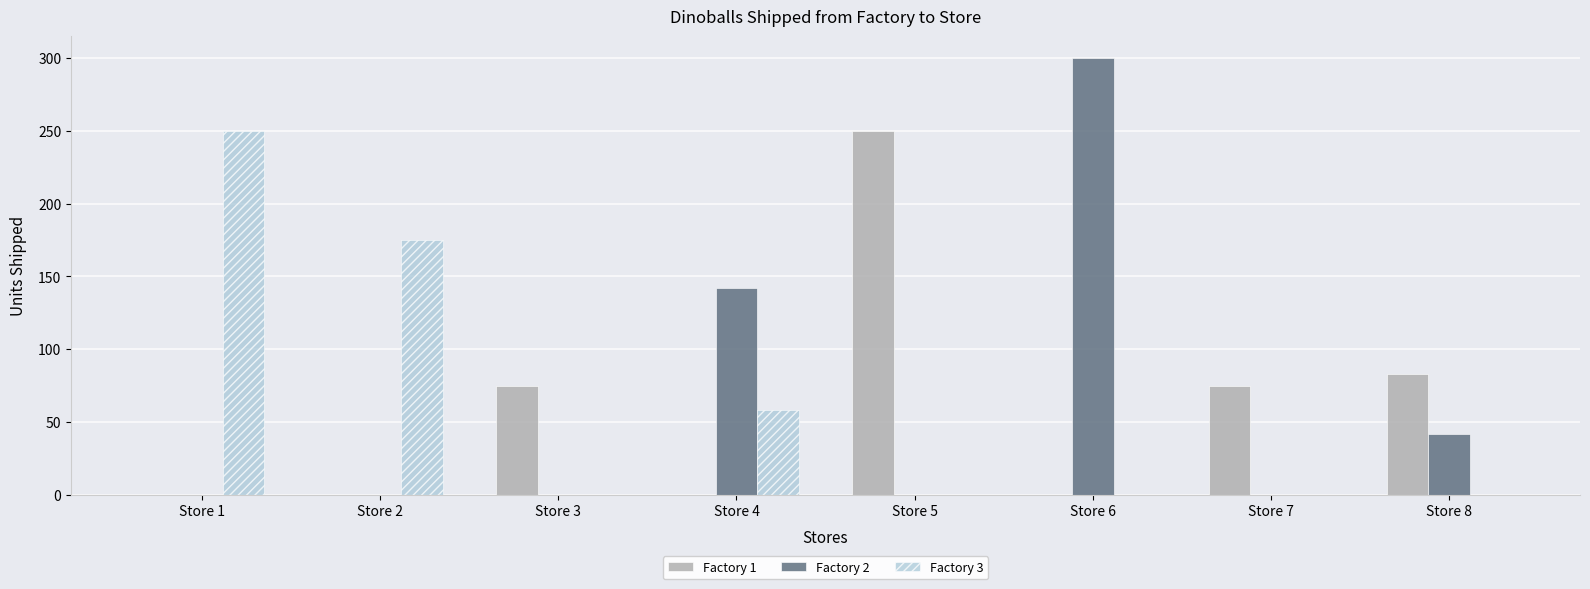

Which label corresponds to the largest value in the chart?

Store 6